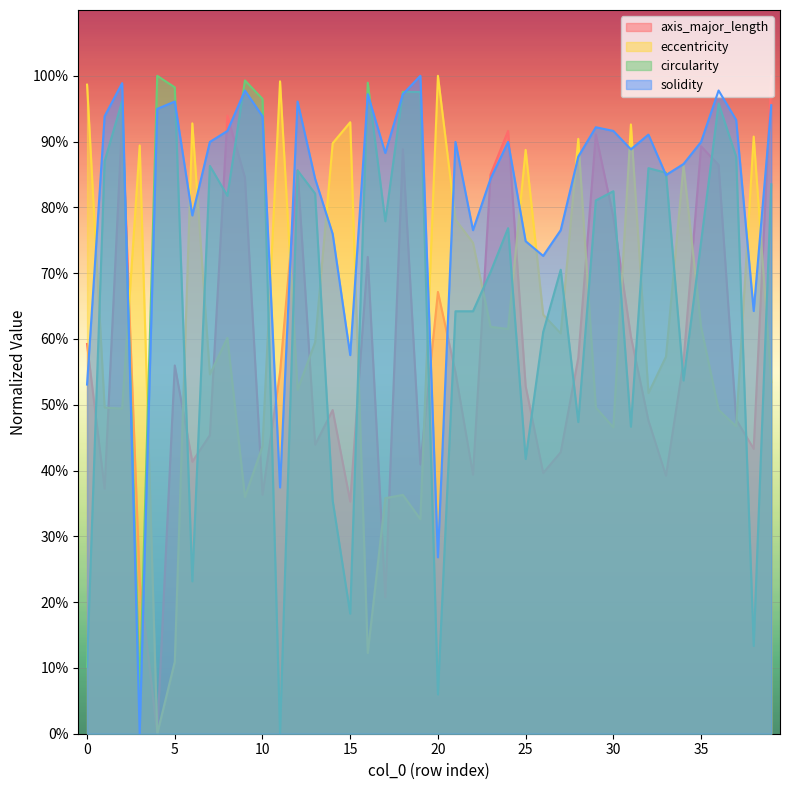

What is the highest value of the circularity series?

1.0